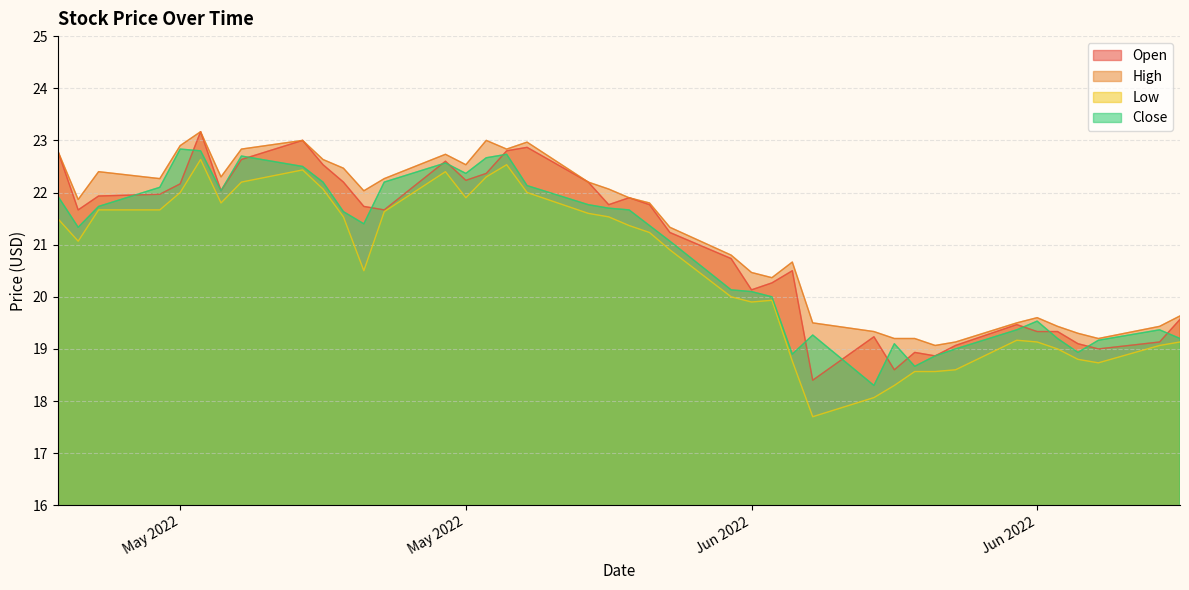

Reading left to right, transcribe all the data shown in this chart.

Open: 22.8	21.7	21.9	22.0	22.2	23.2	22.0	22.6	23.0	22.5	22.2	21.7	21.7	22.6	22.2	22.4	22.8	22.9	22.2	21.8	21.9	21.8	21.2	20.7	20.1	20.3	20.5	18.4	19.2	18.6	18.9	18.9	19.1	19.5	19.3	19.3	19.1	19.0	19.1	19.6
High: 22.8	21.9	22.4	22.3	22.9	23.2	22.3	22.8	23.0	22.6	22.5	22.0	22.3	22.7	22.5	23.0	22.8	23.0	22.2	22.1	21.9	21.8	21.3	20.8	20.5	20.4	20.7	19.5	19.3	19.2	19.2	19.1	19.1	19.5	19.6	19.4	19.3	19.2	19.4	19.6
Low: 21.5	21.1	21.7	21.7	22.0	22.6	21.8	22.2	22.4	22.1	21.5	20.5	21.6	22.4	21.9	22.3	22.5	22.0	21.6	21.5	21.4	21.2	20.9	20.0	19.9	19.9	18.8	17.7	18.1	18.3	18.6	18.6	18.6	19.2	19.1	19.0	18.8	18.7	19.1	19.1
Close: 21.9	21.3	21.7	22.1	22.8	22.8	22.0	22.7	22.5	22.2	21.6	21.4	22.2	22.6	22.4	22.7	22.7	22.1	21.8	21.7	21.7	21.4	21.1	20.1	20.1	20.0	18.9	19.3	18.3	19.1	18.7	18.9	19.0	19.4	19.5	19.2	18.9	19.2	19.4	19.2